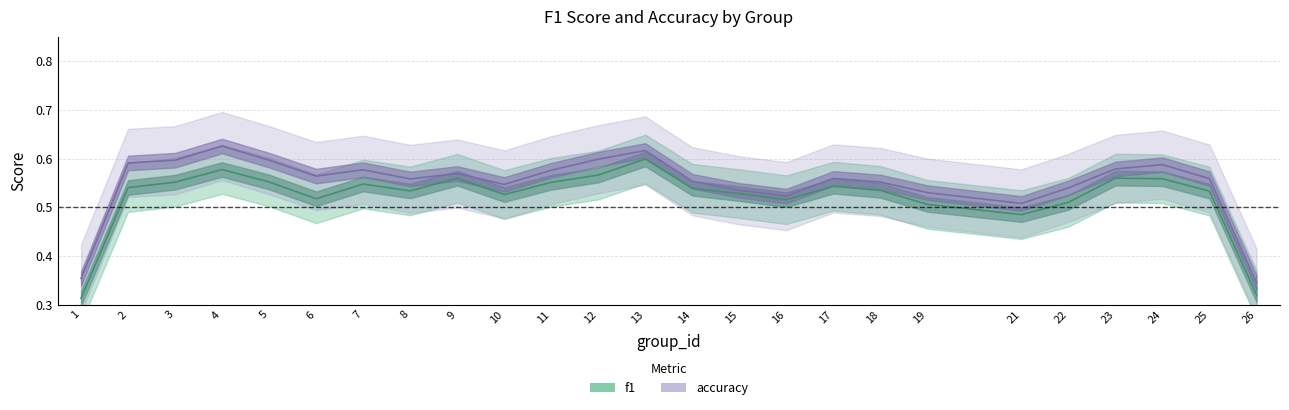

True or false: accuracy and f1 cross at least once.

False